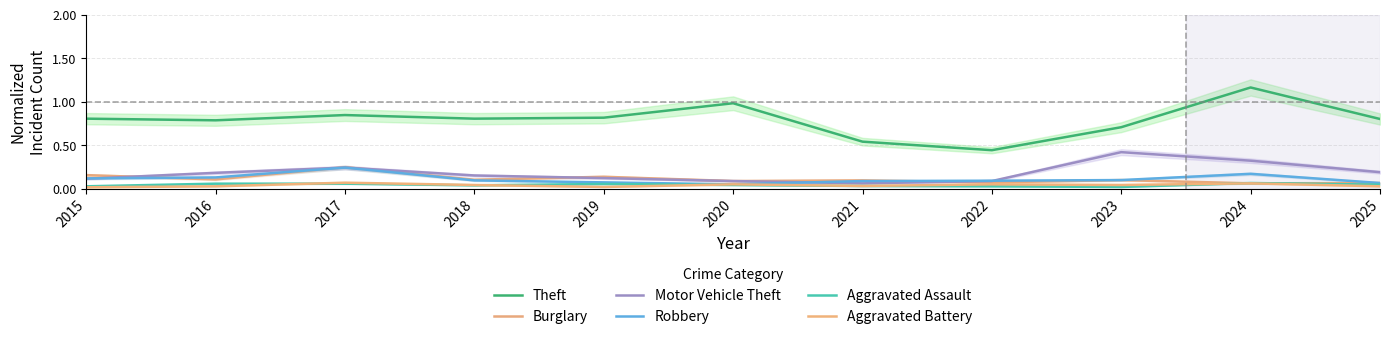

What is the greatest value displayed?

1.2